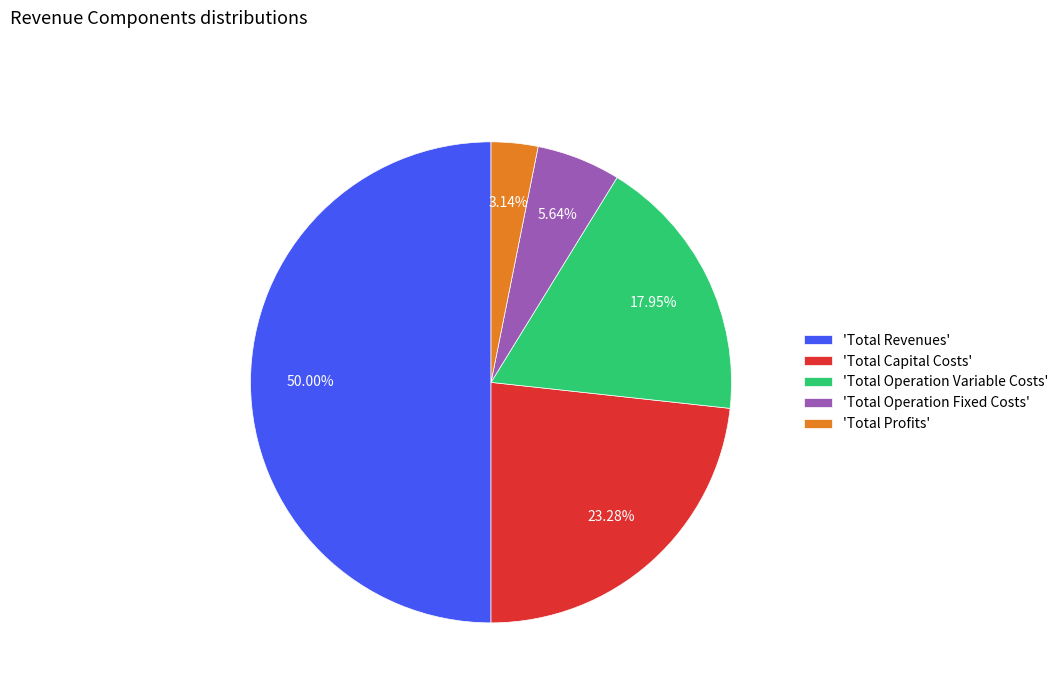

Count the number of slices in the pie.

5